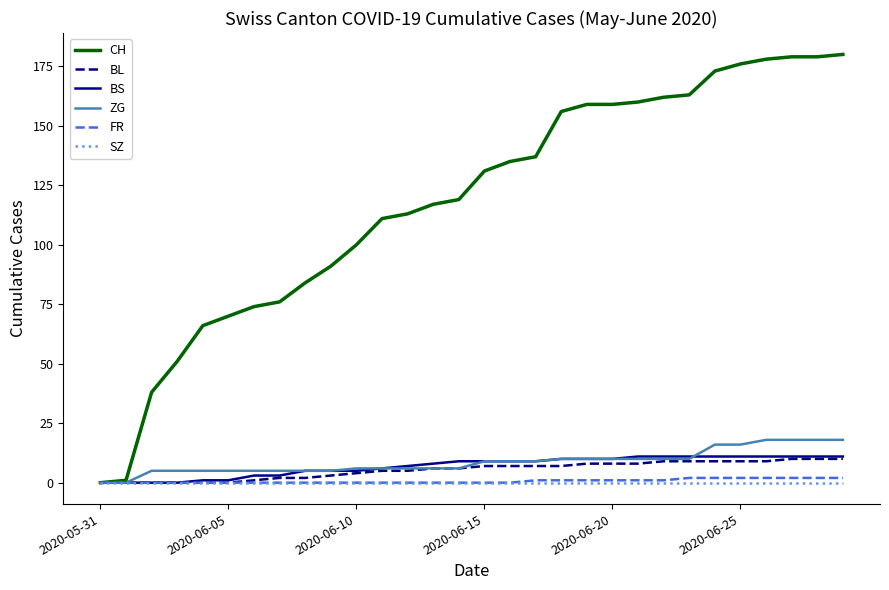

Reading left to right, what are all the values shown in this chart?

CH: 0	1	38	51	66	70	74	76	84	91	100	111	113	117	119	131	135	137	156	159	159	160	162	163	173	176	178	179	179	180
BL: 0	0	0	0	0	0	1	2	2	3	4	5	5	6	6	7	7	7	7	8	8	8	9	9	9	9	9	10	10	10
BS: 0	0	0	0	1	1	3	3	5	5	5	6	7	8	9	9	9	9	10	10	10	11	11	11	11	11	11	11	11	11
ZG: 0	0	5	5	5	5	5	5	5	5	6	6	6	6	6	9	9	9	10	10	10	10	10	10	16	16	18	18	18	18
FR: 0	0	0	0	0	0	0	0	0	0	0	0	0	0	0	0	0	1	1	1	1	1	1	2	2	2	2	2	2	2
SZ: 0	0	0	0	0	0	0	0	0	0	0	0	0	0	0	0	0	0	0	0	0	0	0	0	0	0	0	0	0	0